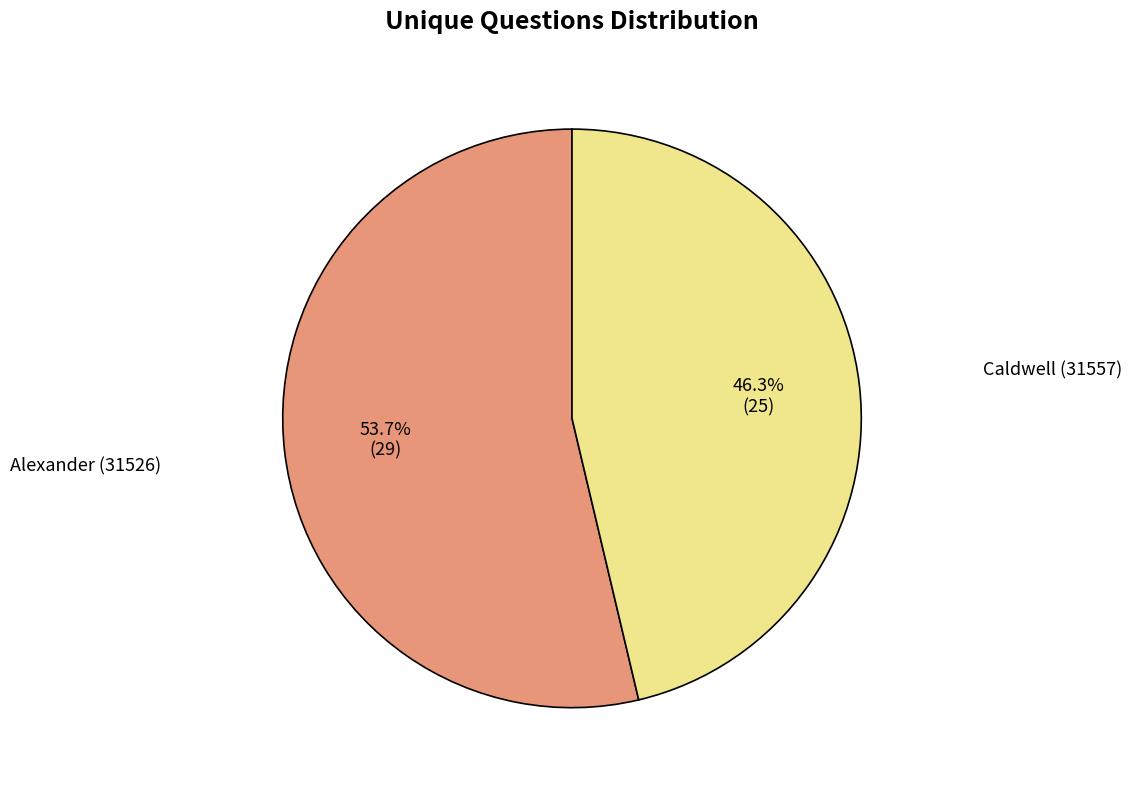

Is it true that Alexander (31526) is 54% of the pie?

True